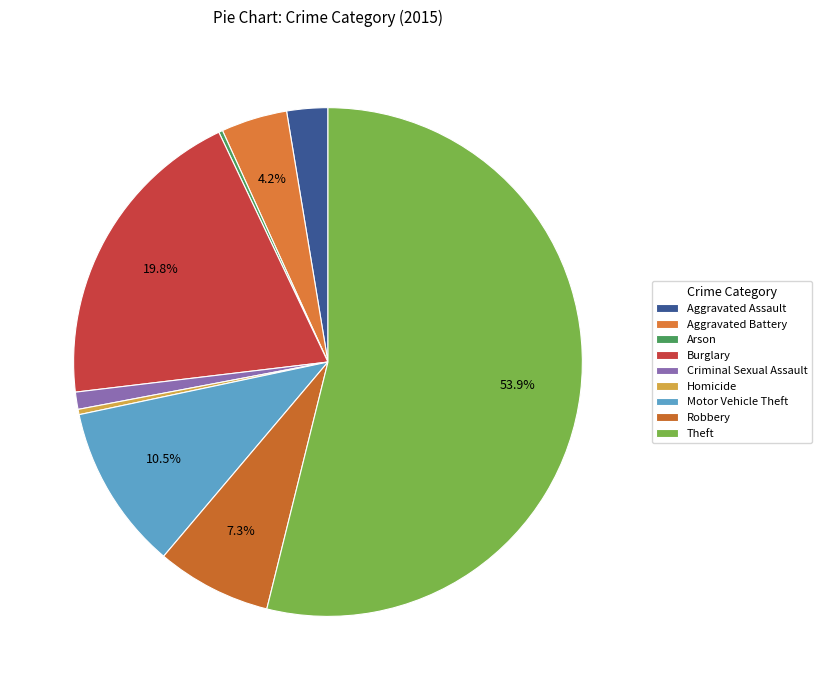

How many slices are in this pie chart?

9